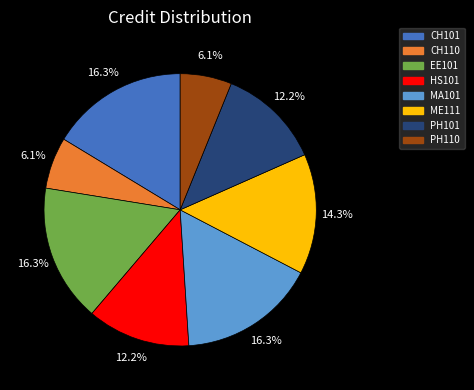

True or false: HS101 accounts for 2% of the total.

False